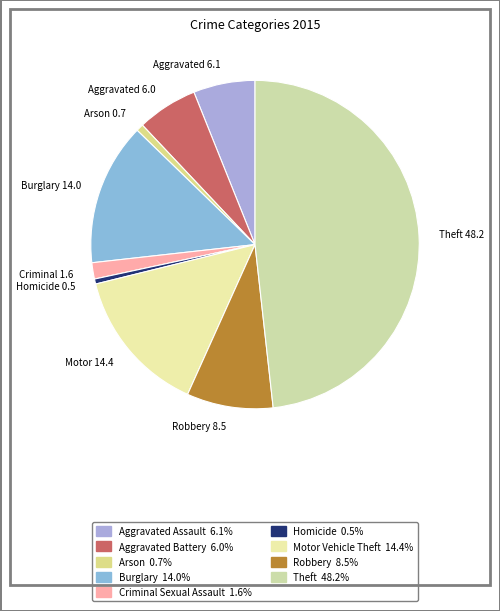

What is the ratio of the value at Homicide 0.5 to the value at Criminal 1.6?

0.3